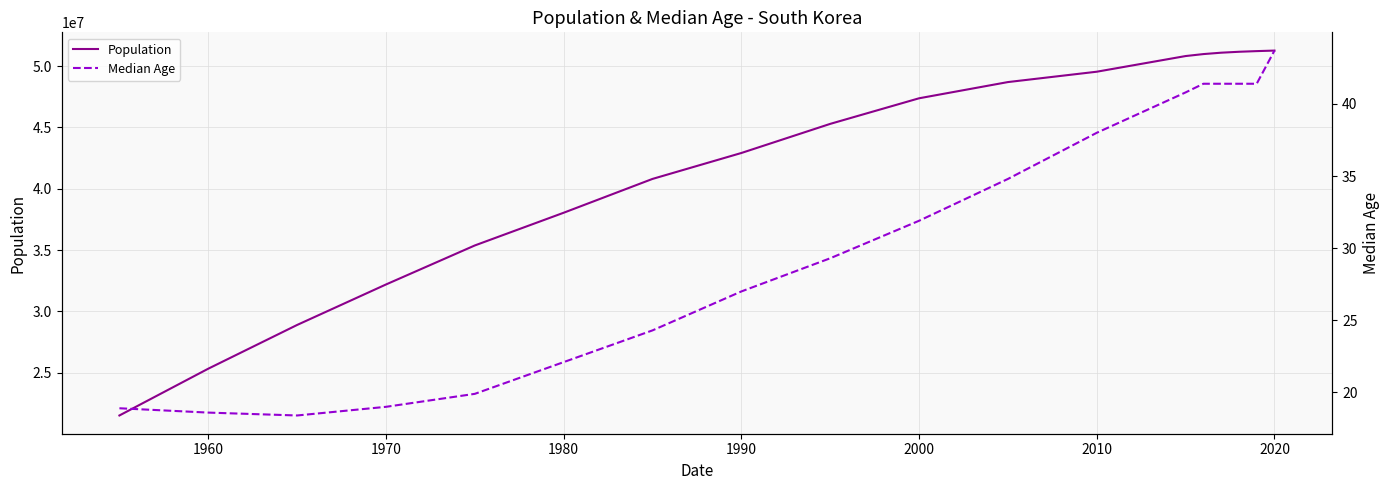

What is the maximum value for Population?

51269185